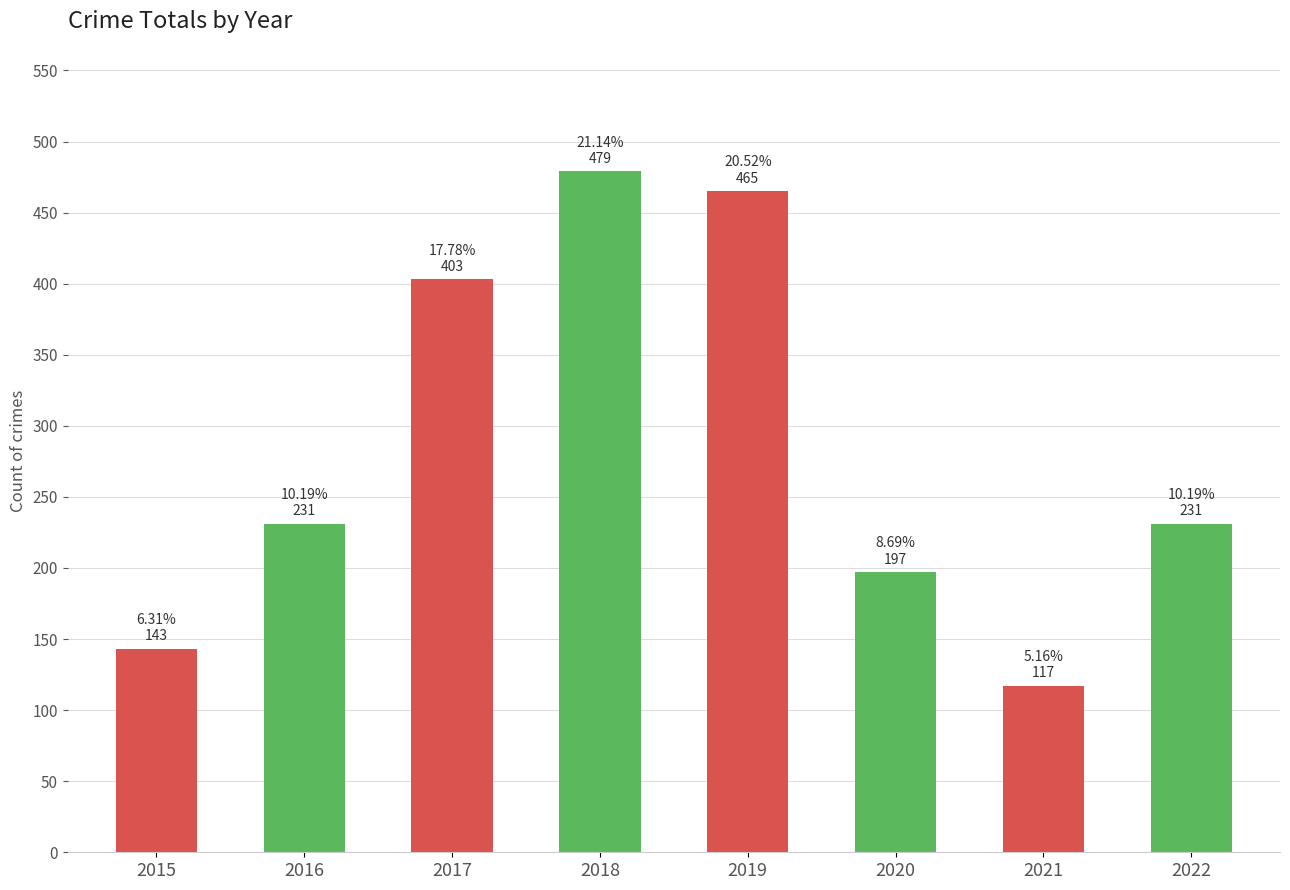

How many data points are less than 231?

3